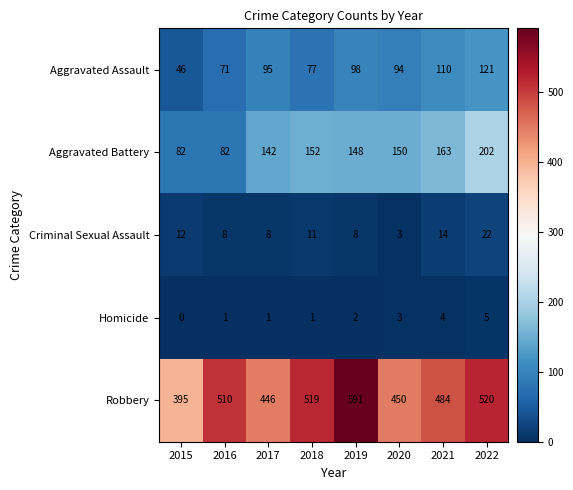

Which series changed the most between 2021 and 2022?

Aggravated Battery